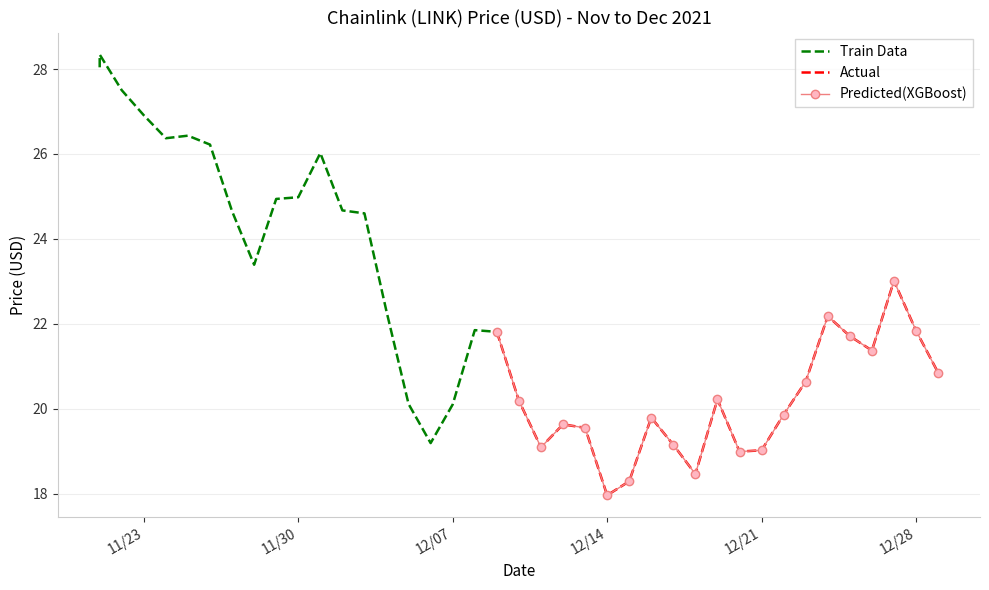

The chart shows a value of 17.1 at 11/21/2021. True or false?

False